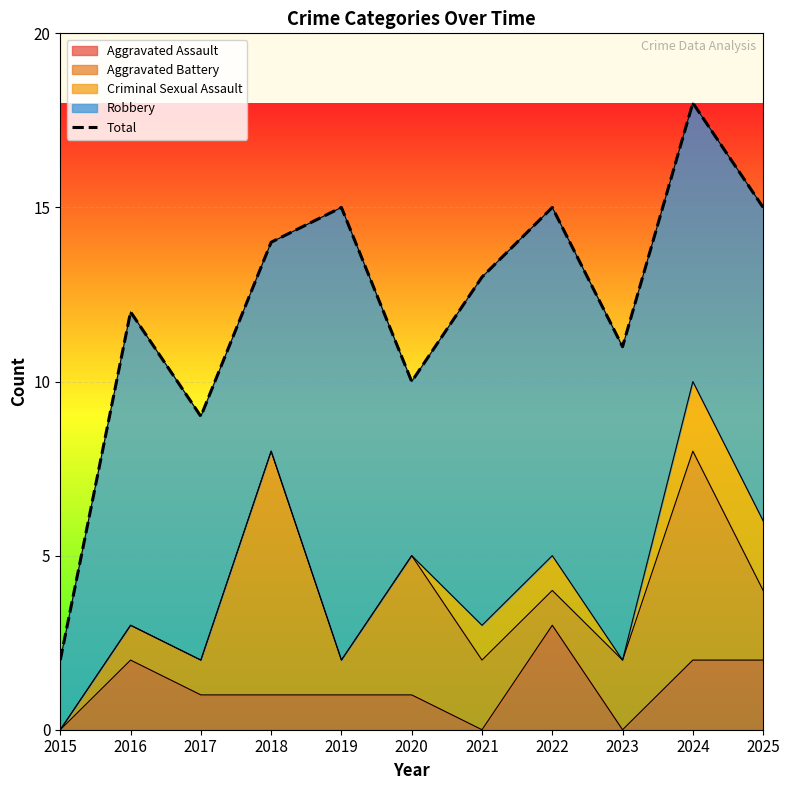

List the labels in order of value, largest first.

2024, 2019, 2022, 2025, 2018, 2021, 2016, 2023, 2020, 2017, 2015